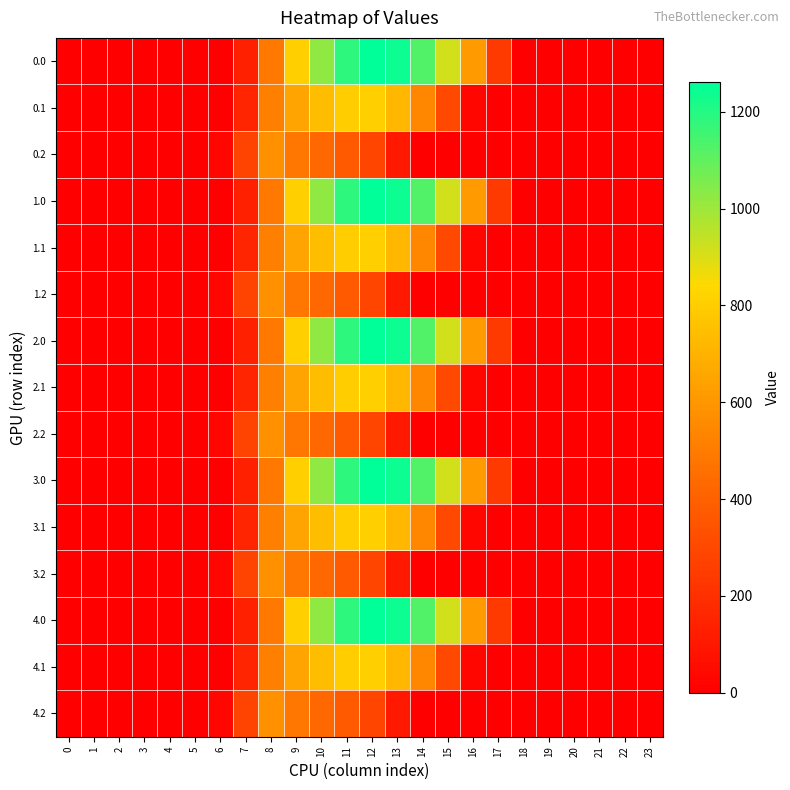

At how many categories does at least one series exceed 179?

11